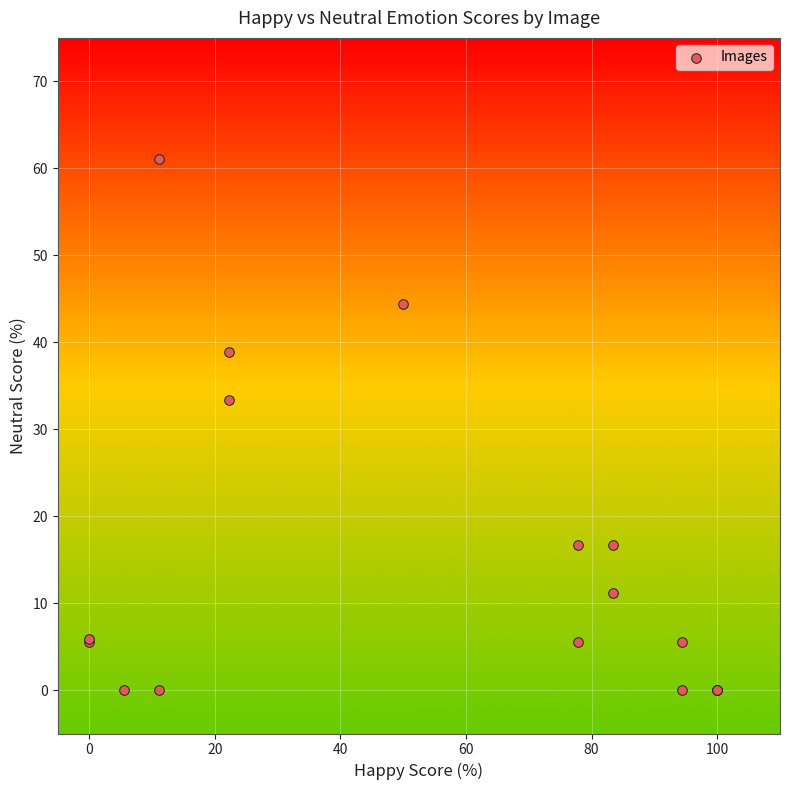

What Y value in the scatter plot is closest to 30?

33.3